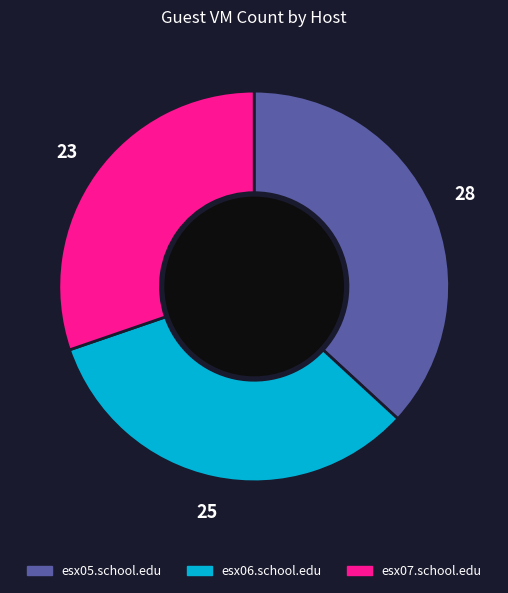

What is the largest slice in the pie chart?

esx05.school.edu